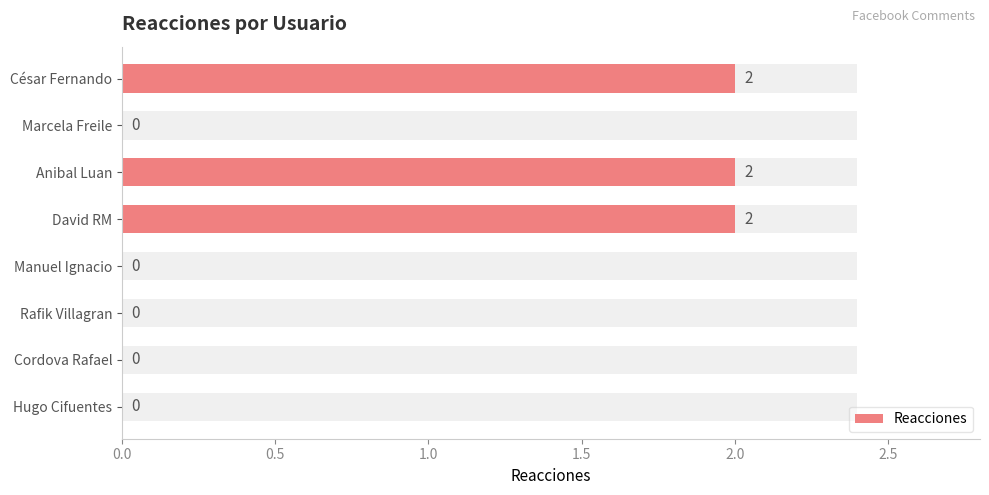

Count the number of values greater than 0.

3